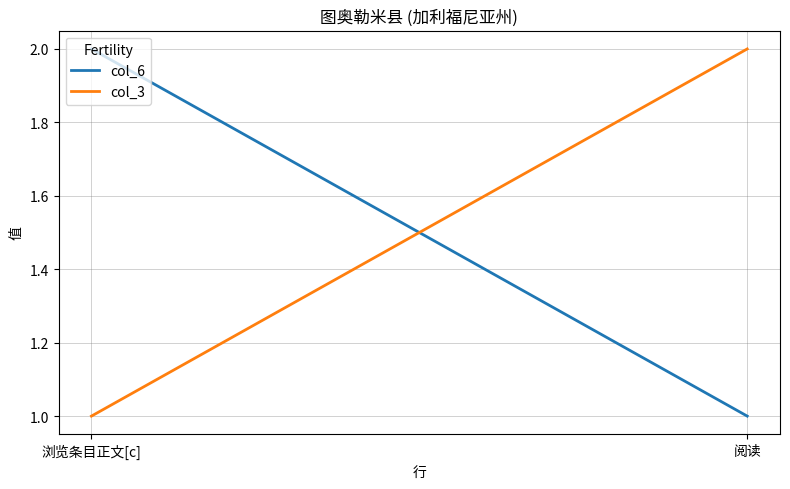

What is the sum of all col_3 values?

3